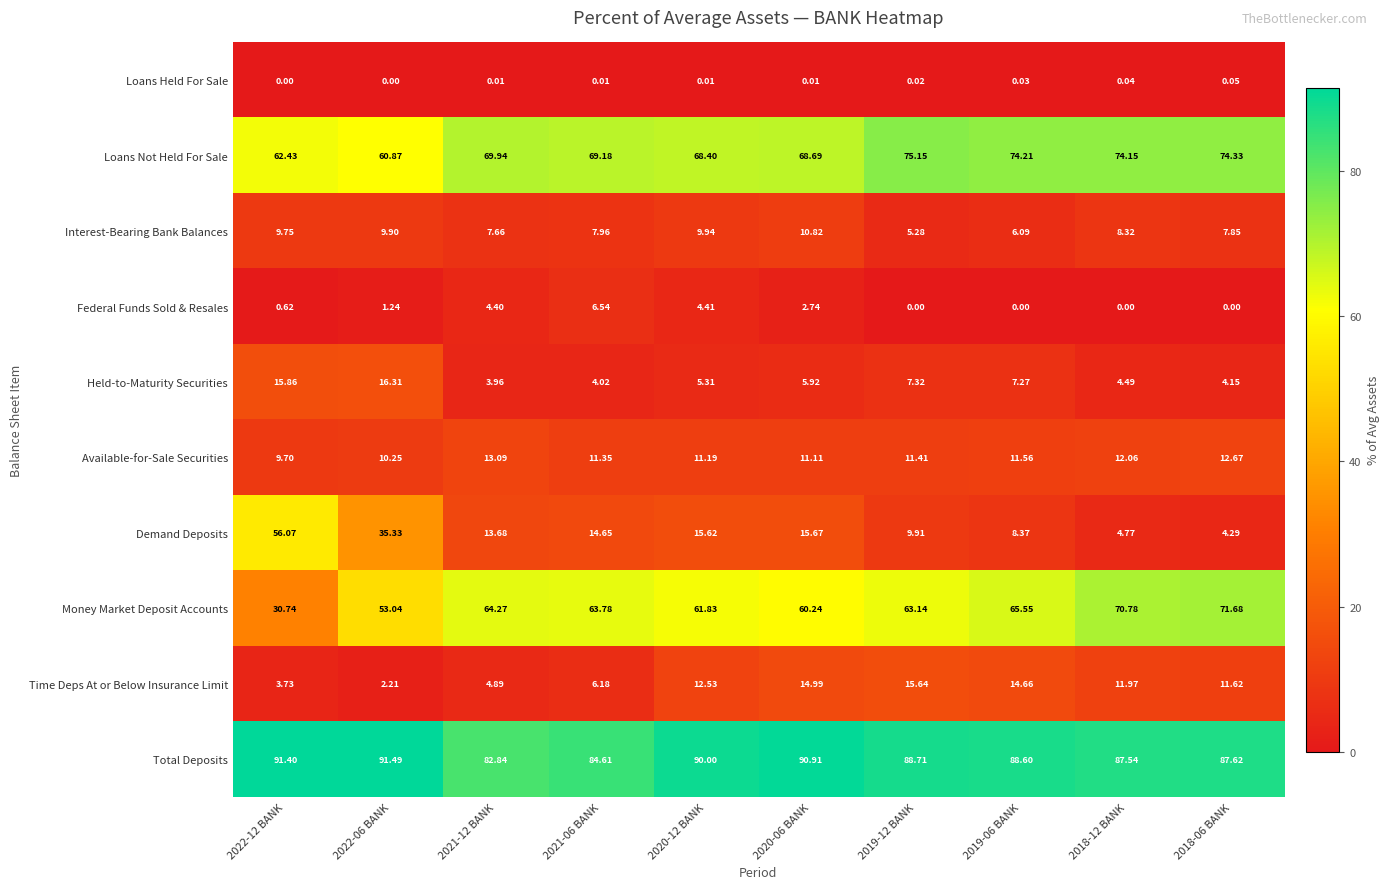

Is the value of Loans Not Held For Sale at 2020-12 BANK greater than the value of Time Deps At or Below Insurance Limit at 2021-12 BANK?

Yes